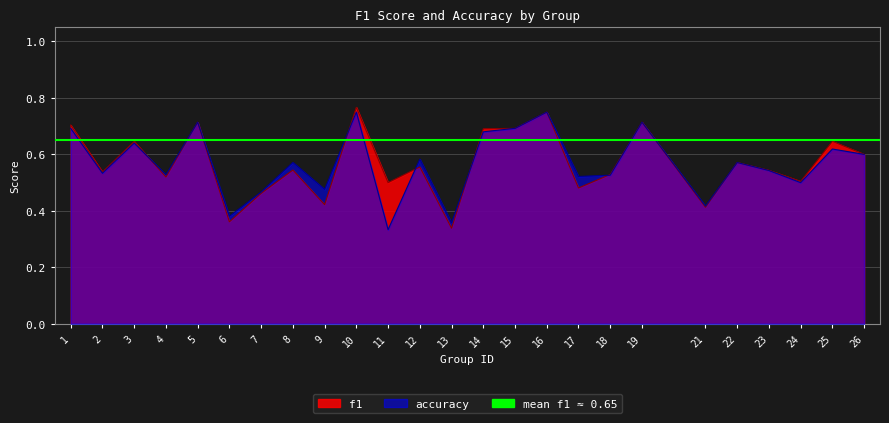

Is it true that accuracy equals 1.0 at 8?

False